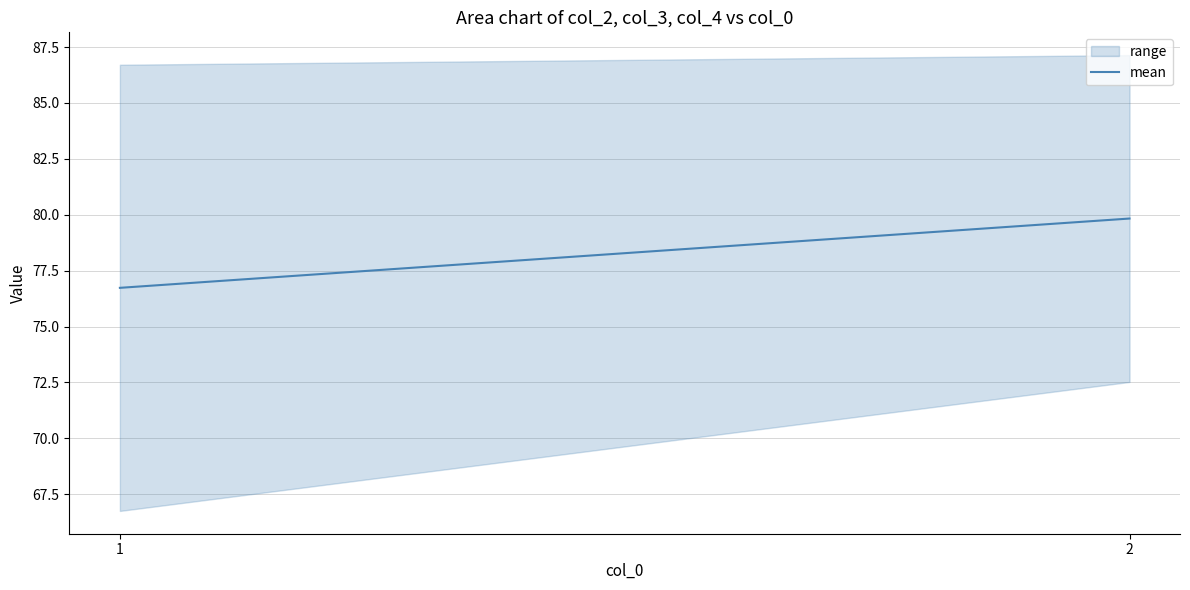

The chart shows a value of 134.1 at 2. True or false?

False